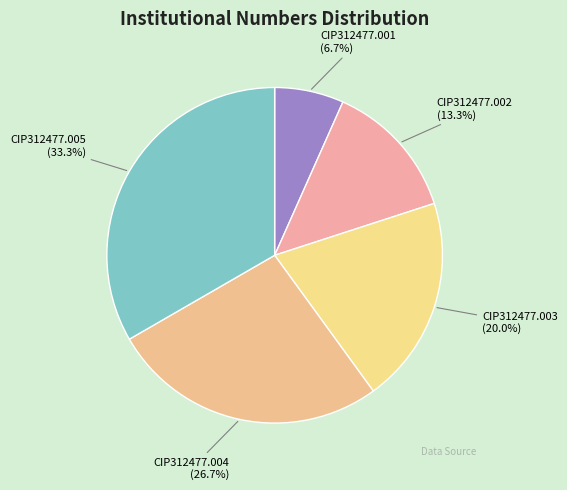

To the nearest percent, what is the difference between the CIP312477.005 and CIP312477.004 slice percentages?

7%